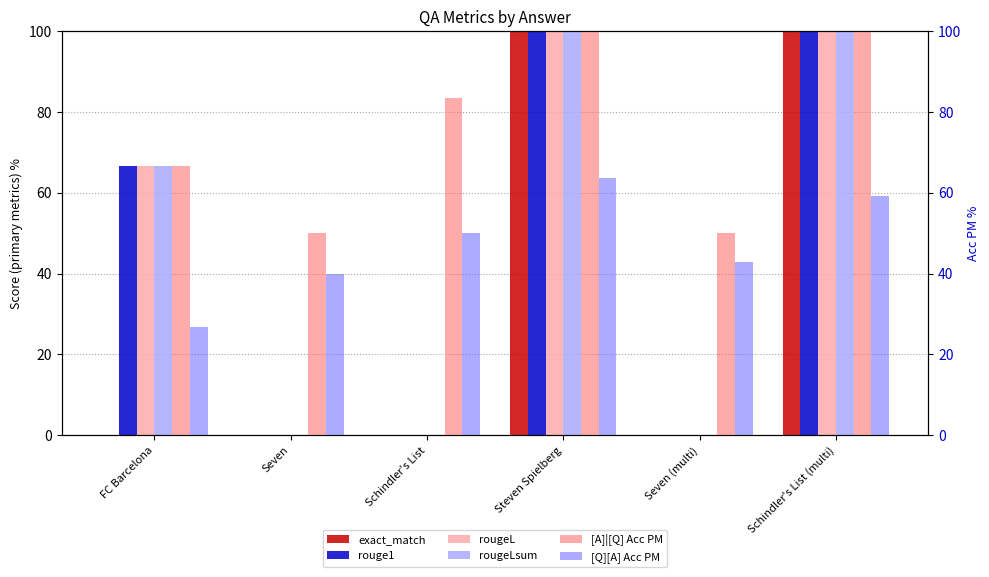

What is the label of the 6th bar from the right?

FC Barcelona